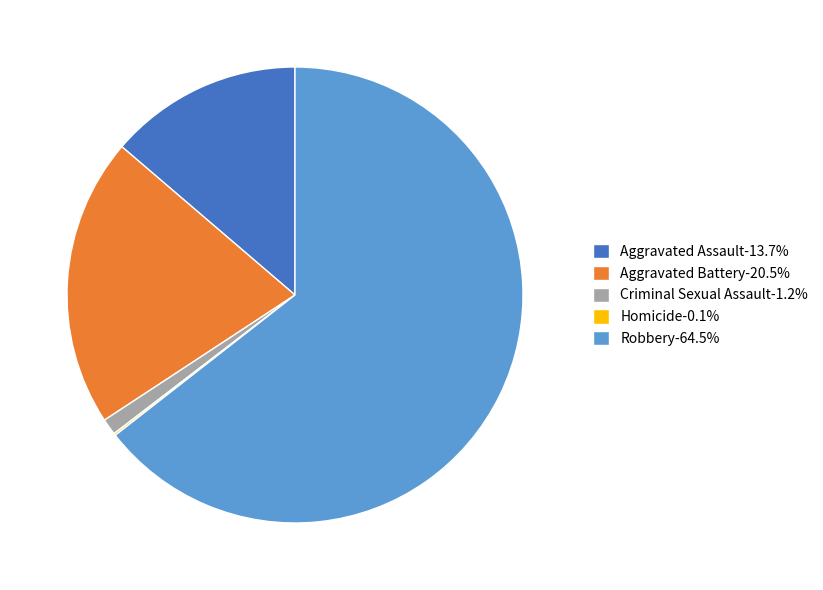

What is the ratio of the value at Robbery-64.5% to the value at Aggravated Battery-20.5%?

3.1